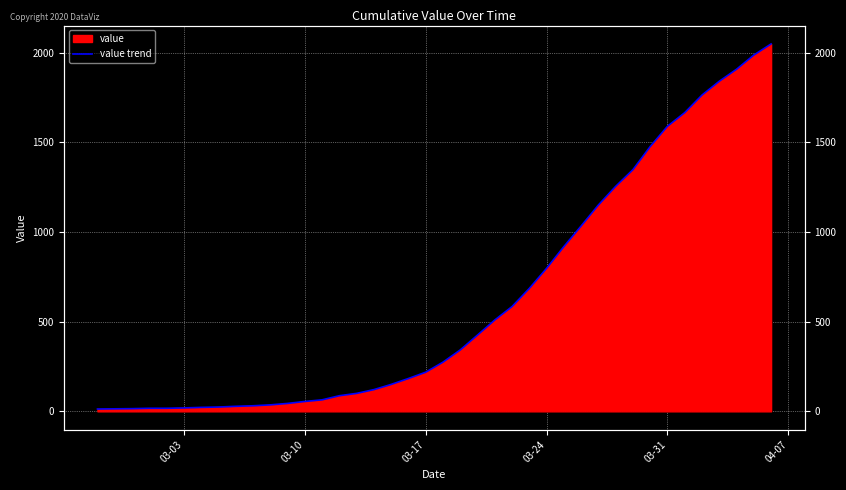

Reading left to right, transcribe all the data shown in this chart.

13	14	15	17	17	19	22	24	28	31	36	44	55	64	87	100	121	150	183	218	274	342	425	509	584	685	797	918	1033	1150	1254	1347	1476	1589	1665	1763	1840	1907	1986	2048